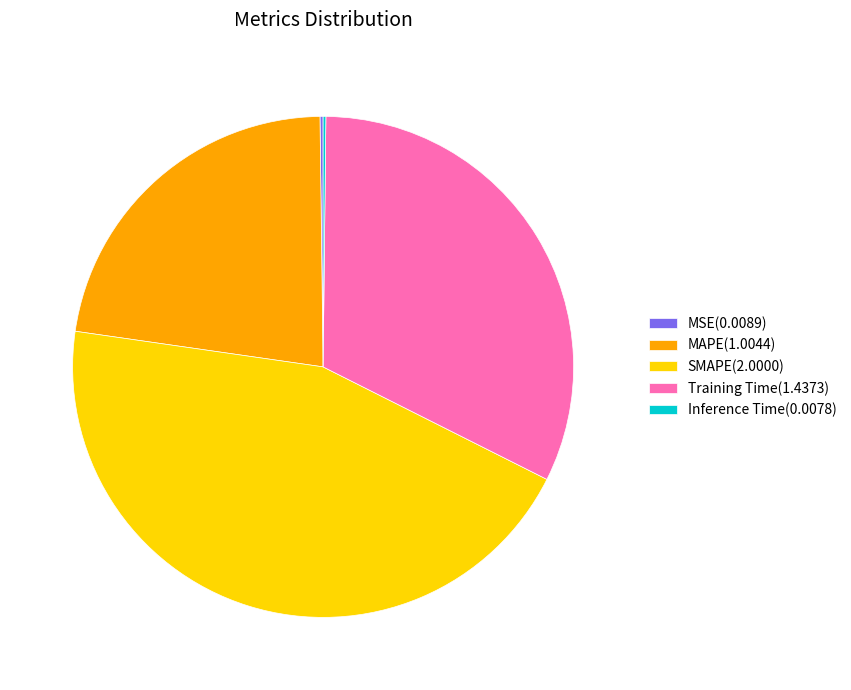

Is there any slice that represents more than half of the pie?

No